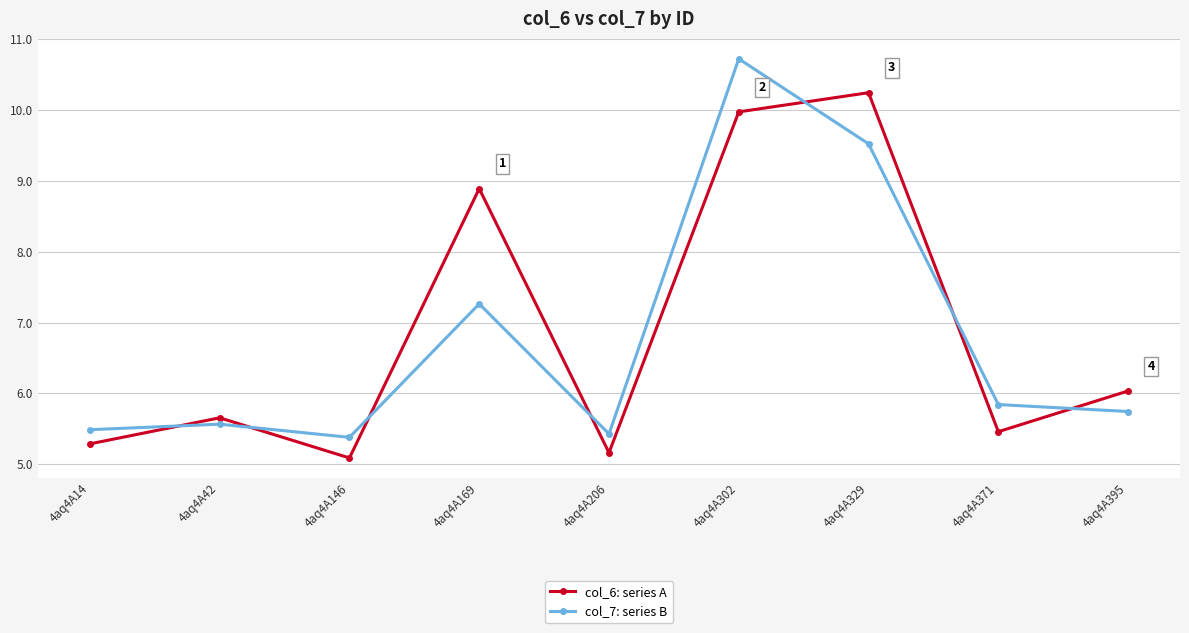

Reading left to right, what are all the values shown in this chart?

col_6: series A: 4aq4A14=5.3	4aq4A42=5.7	4aq4A146=5.1	4aq4A169=8.9	4aq4A206=5.2	4aq4A302=10.0	4aq4A329=10.2	4aq4A371=5.5	4aq4A395=6.0
col_7: series B: 4aq4A14=5.5	4aq4A42=5.6	4aq4A146=5.4	4aq4A169=7.3	4aq4A206=5.4	4aq4A302=10.7	4aq4A329=9.5	4aq4A371=5.8	4aq4A395=5.7